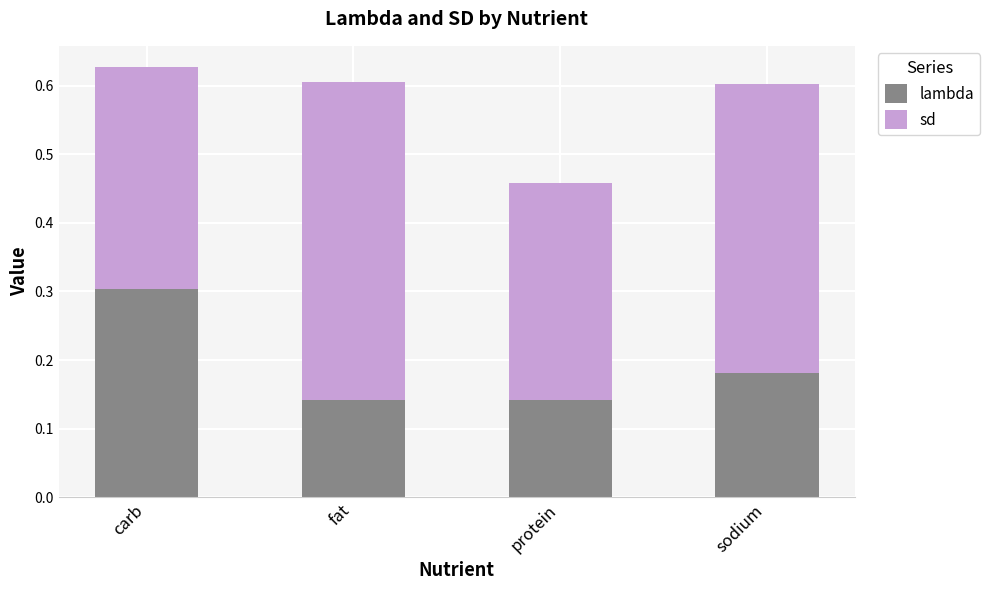

What is the total value across all series at sodium?

0.6